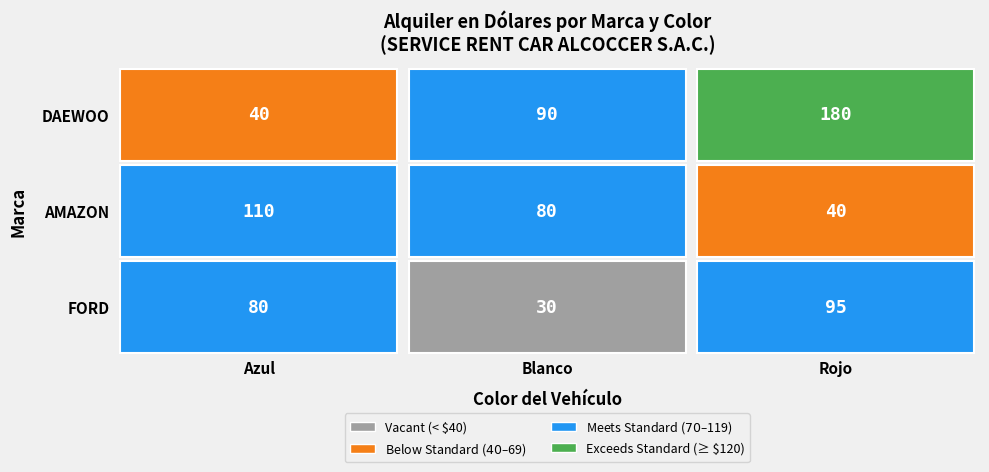

What is the sum of all DAEWOO values?

310